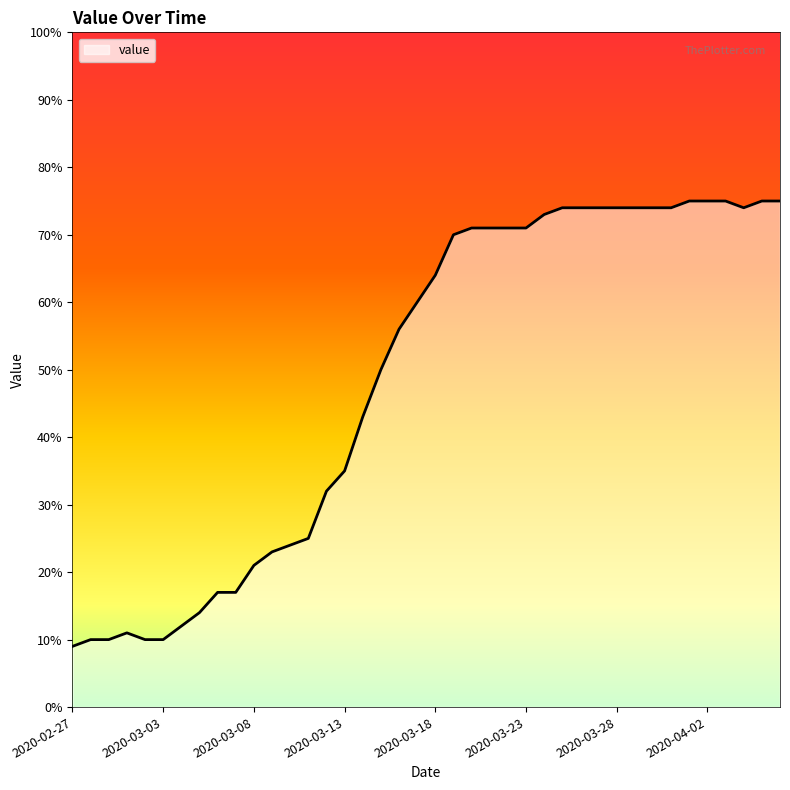

Reading right to left, list all the values displayed in this chart.

2020-04-06=75.0	2020-04-05=75.0	2020-04-04=74.0	2020-04-03=75.0	2020-04-02=75.0	2020-04-01=75.0	2020-03-31=74.0	2020-03-30=74.0	2020-03-29=74.0	2020-03-28=74.0	2020-03-27=74.0	2020-03-26=74.0	2020-03-25=74.0	2020-03-24=73.0	2020-03-23=71.0	2020-03-22=71.0	2020-03-21=71.0	2020-03-20=71.0	2020-03-19=70.0	2020-03-18=64.0	2020-03-17=60.0	2020-03-16=56.0	2020-03-15=50.0	2020-03-14=43.0	2020-03-13=35.0	2020-03-12=32.0	2020-03-11=25.0	2020-03-10=24.0	2020-03-09=23.0	2020-03-08=21.0	2020-03-07=17.0	2020-03-06=17.0	2020-03-05=14.0	2020-03-04=12.0	2020-03-03=10.0	2020-03-02=10.0	2020-03-01=11.0	2020-02-29=10.0	2020-02-28=10.0	2020-02-27=9.0